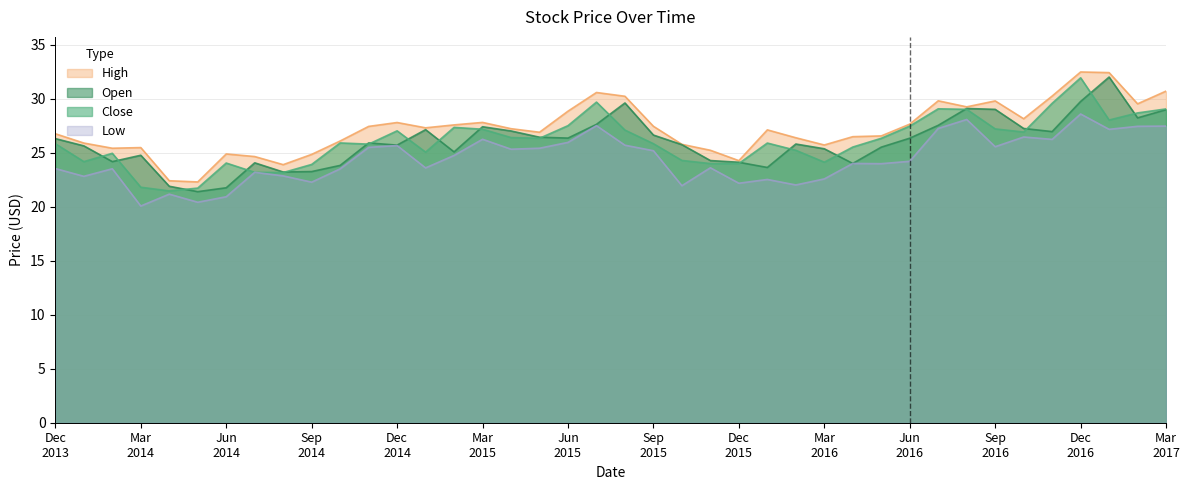

What is the greatest value displayed?

32.5